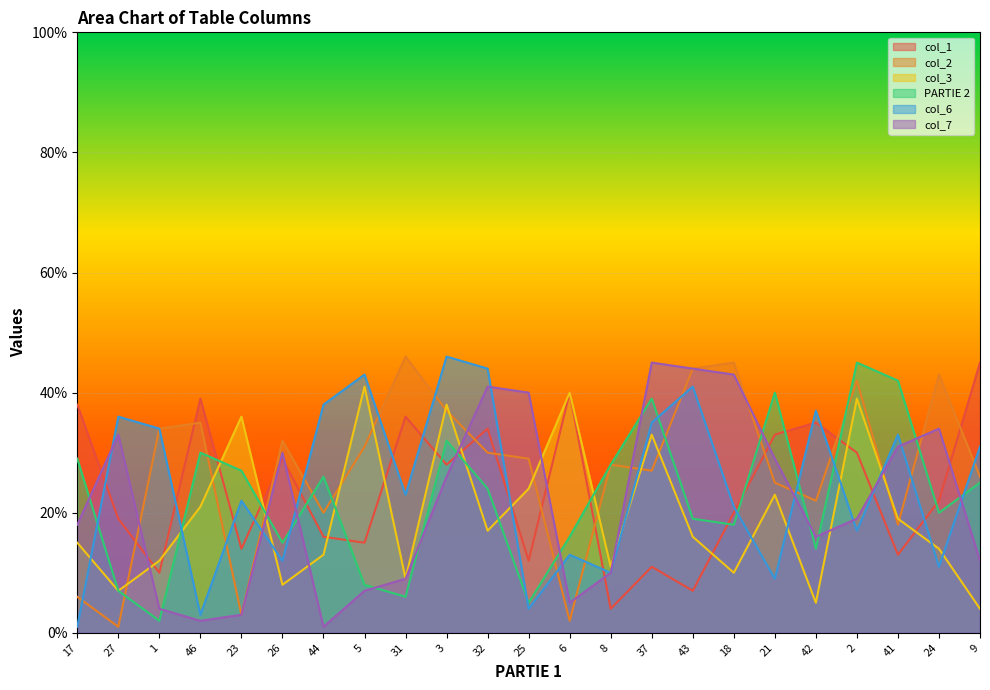

How many lines are shown in the chart?

6